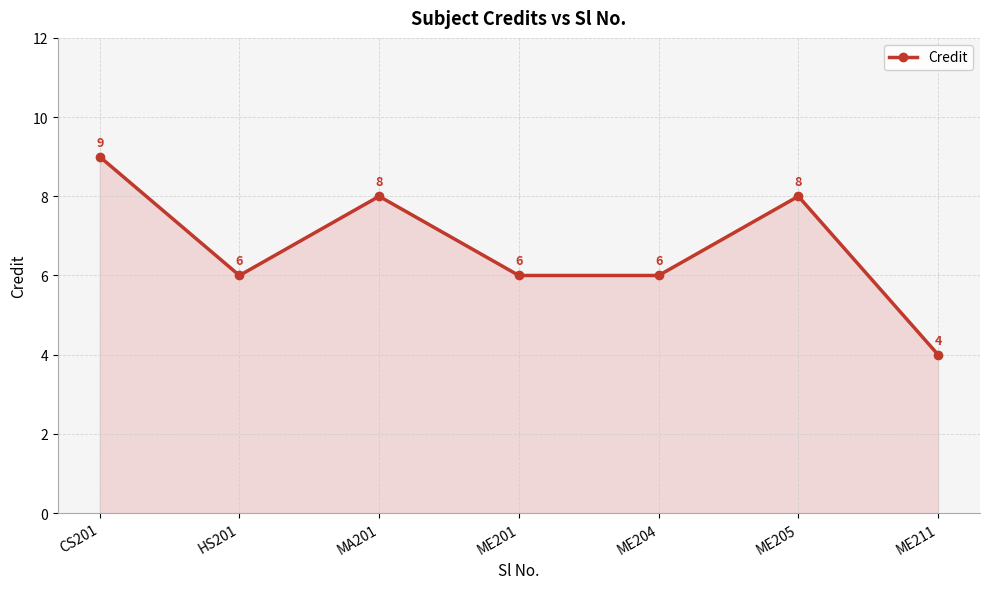

What is the label of the 4th point from the left?

ME201